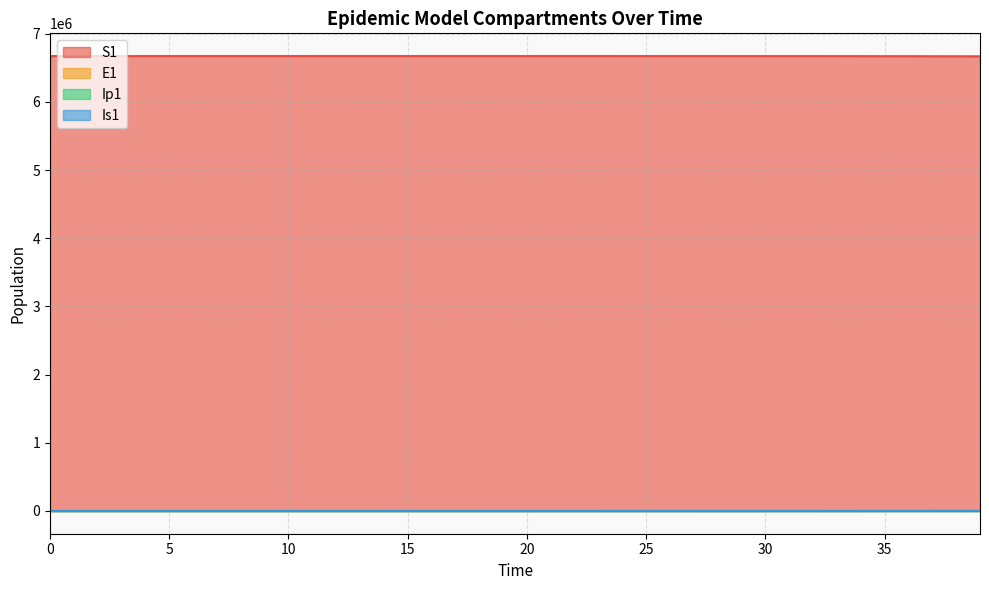

Is it true that Ip1 equals 0.0 at 1?

True